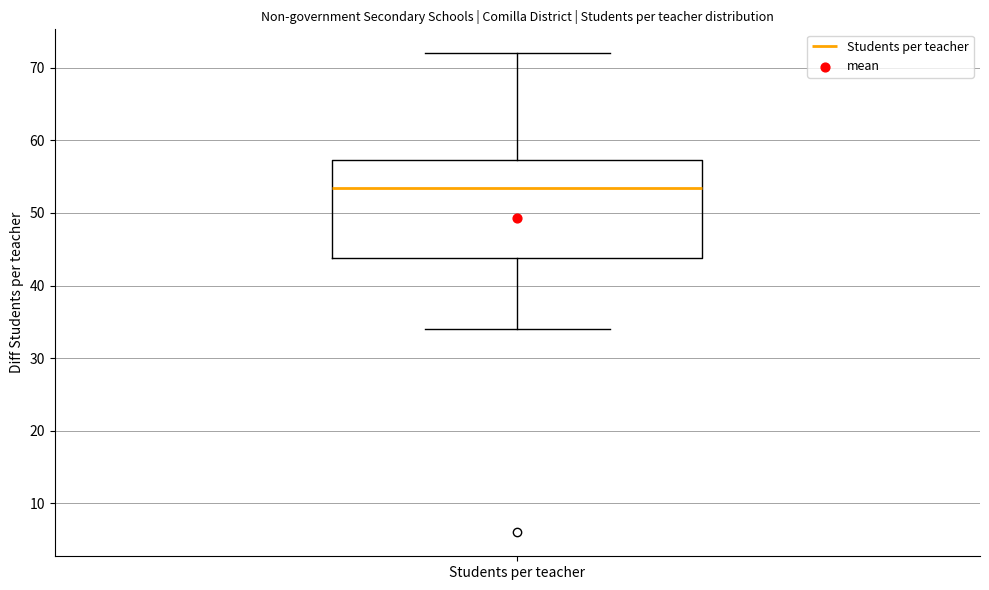

Where is the upper edge of the box for Students per teacher on the y-axis? The values are not printed on the chart, so give them approximately, as read against the axis.

57